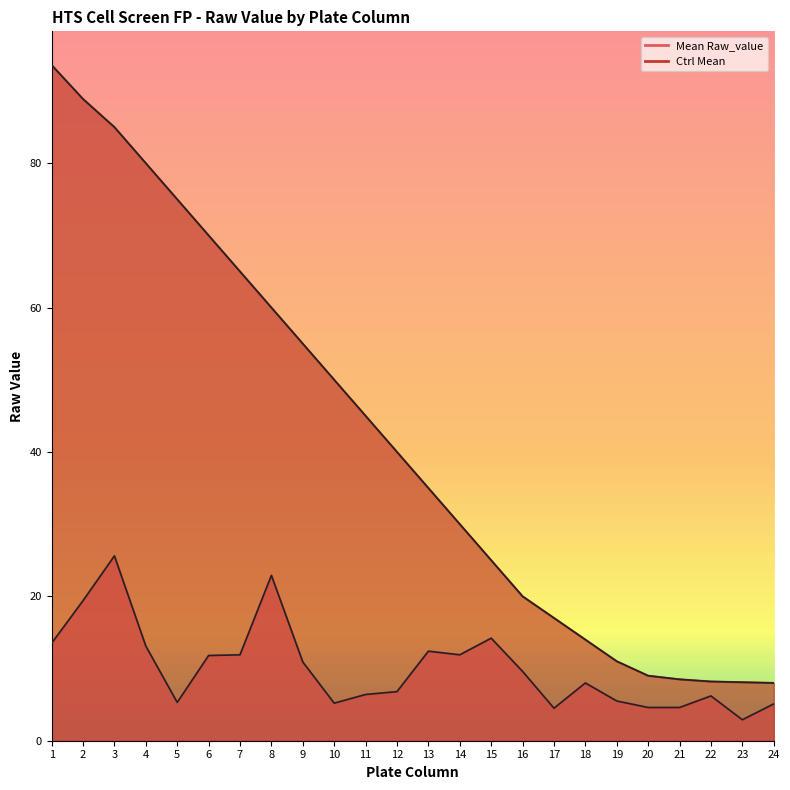

What is the difference between the highest and lowest values at 13?

22.6